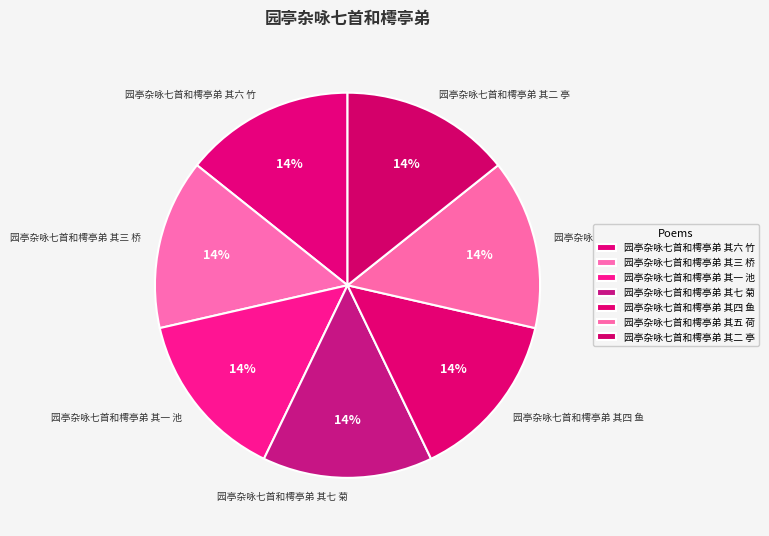

How many slices are in this pie chart?

7